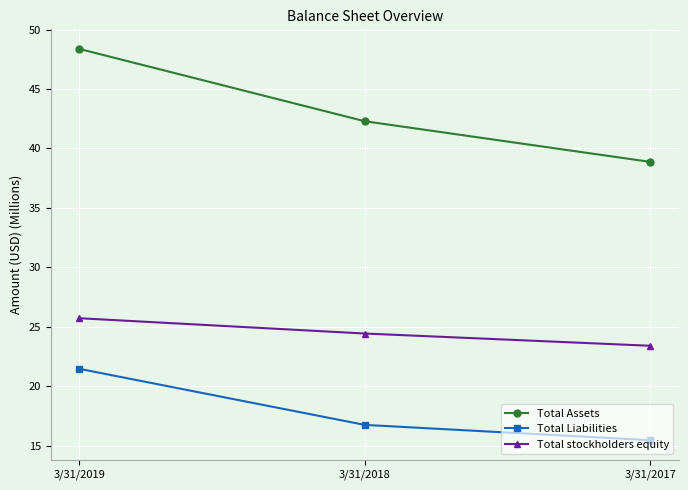

Reading left to right, what are all the values shown in this chart?

Total Assets: 48.4	42.3	38.9
Total Liabilities: 21.5	16.8	15.5
Total stockholders equity: 25.7	24.4	23.4